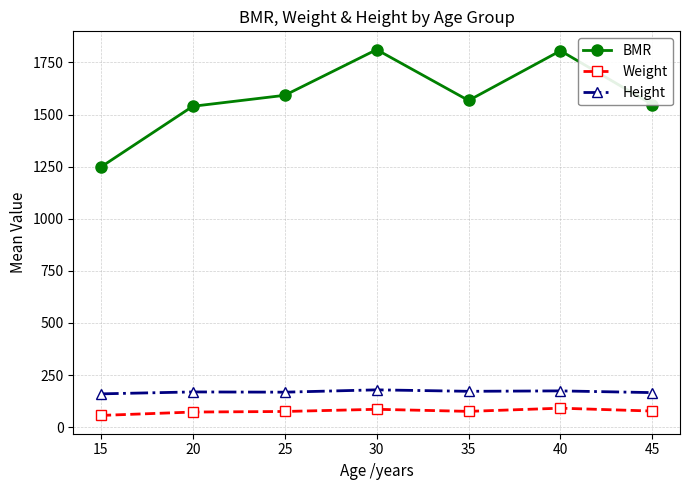

What is the minimum value for BMR?

1248.0